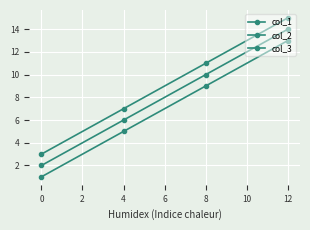

What is the smallest value displayed?

1